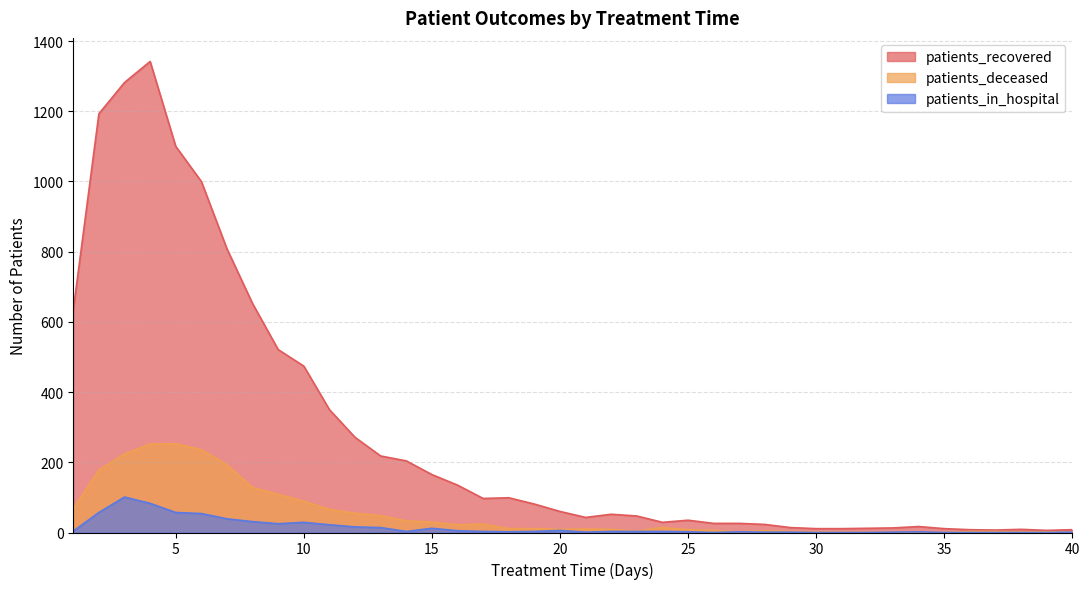

At 8, list the series in order from smallest to largest.

patients_in_hospital, patients_deceased, patients_recovered